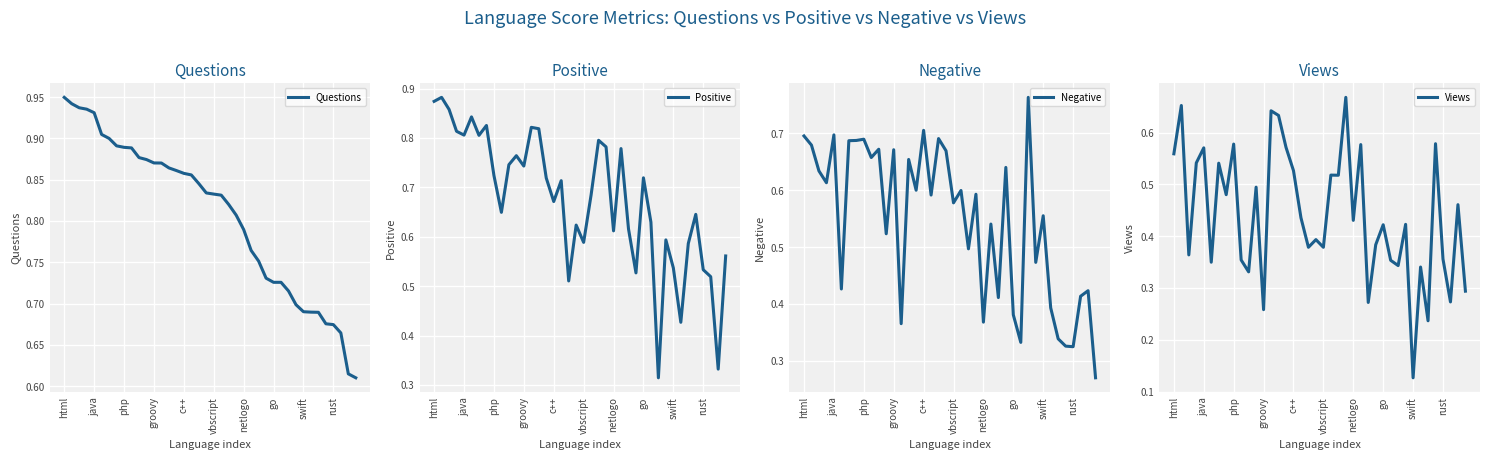

How many Questions values are between 0 and 1?

40